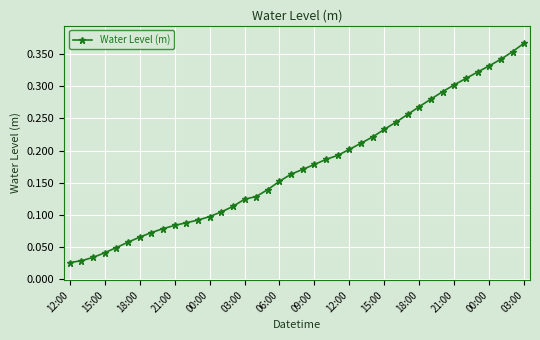

Reading right to left, list all the values displayed in this chart.

0.4	0.4	0.3	0.3	0.3	0.3	0.3	0.3	0.3	0.3	0.3	0.2	0.2	0.2	0.2	0.2	0.2	0.2	0.2	0.2	0.2	0.2	0.1	0.1	0.1	0.1	0.1	0.1	0.1	0.1	0.1	0.1	0.1	0.1	0.1	0.0	0.0	0.0	0.0	0.0